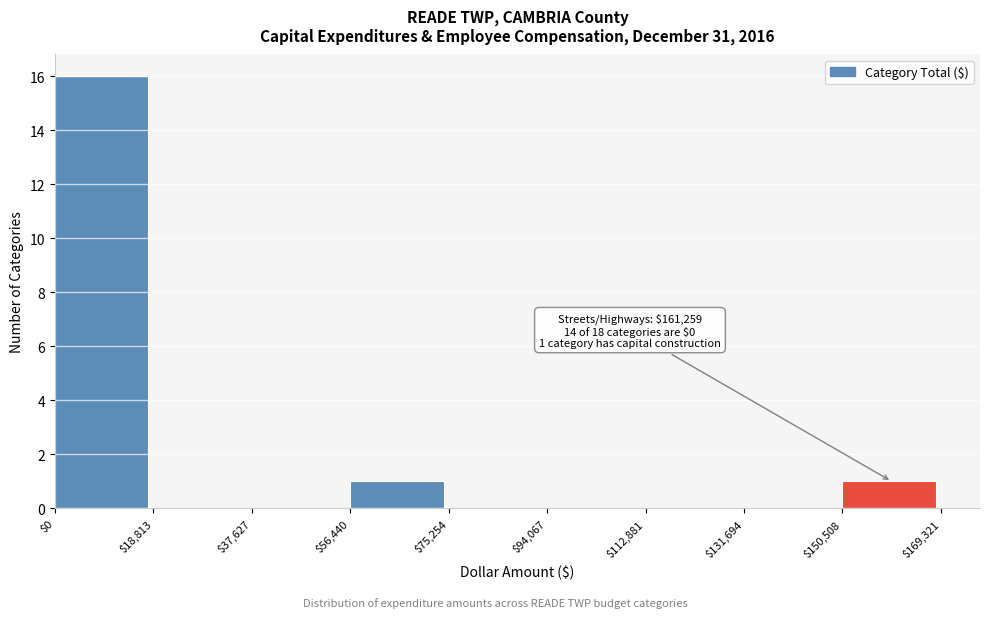

Over which range of the x-axis is the bar tallest?

$0 to $18,813